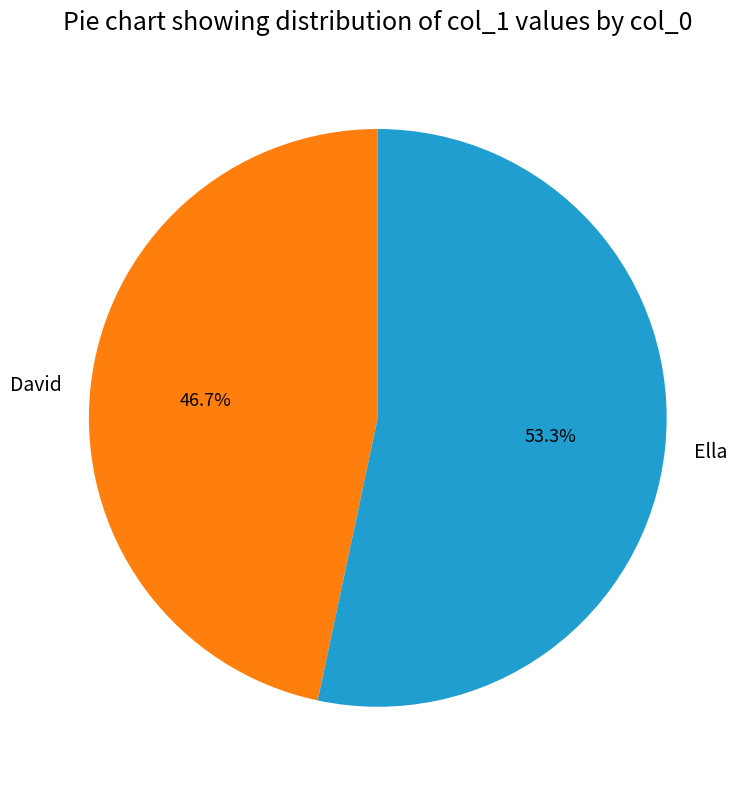

Does Ella account for over 50% of the chart?

Yes